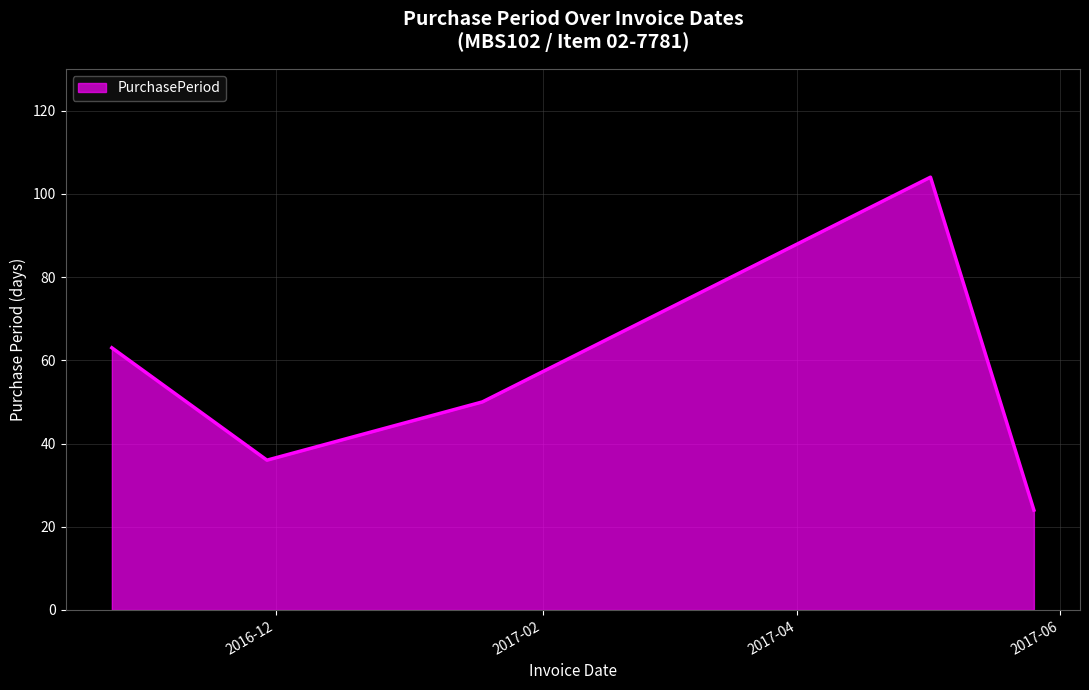

What is the sum of all values?

277